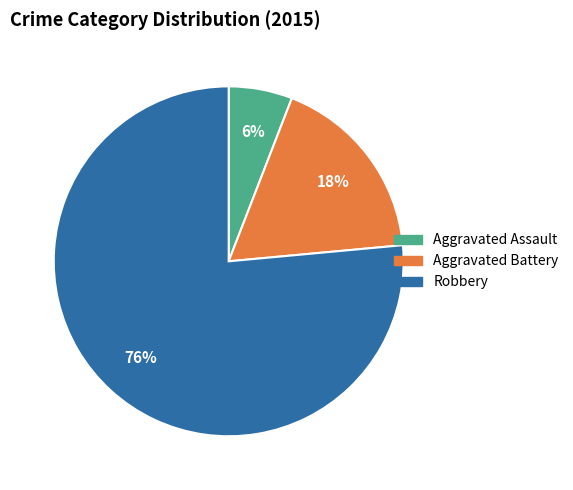

To the nearest percent, what portion does Aggravated Assault represent?

6%